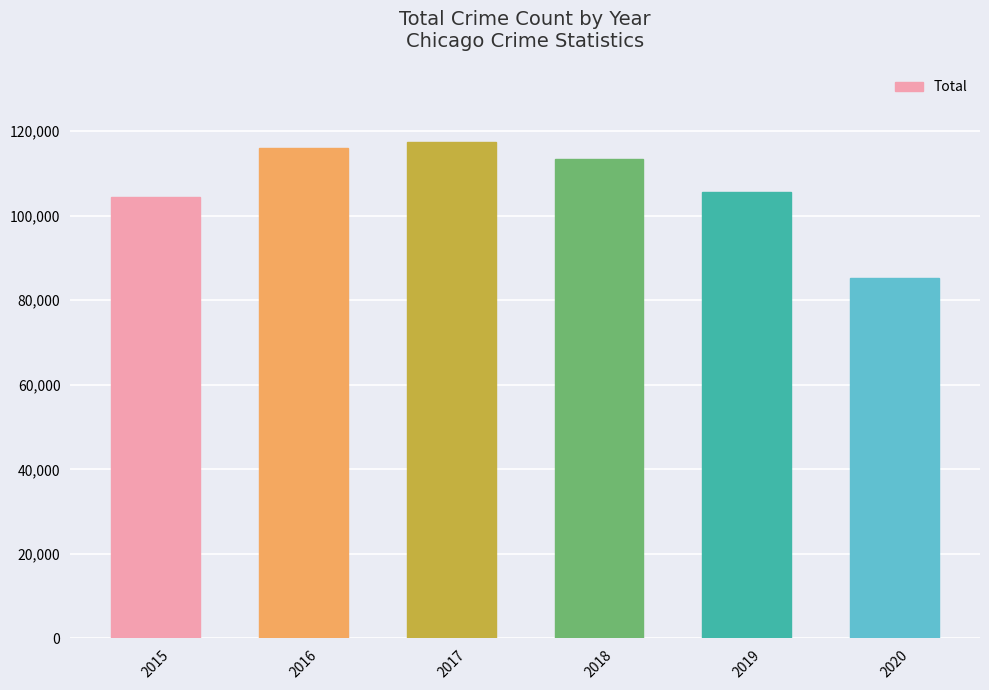

What is the value of the 1st bar from the left?

104387